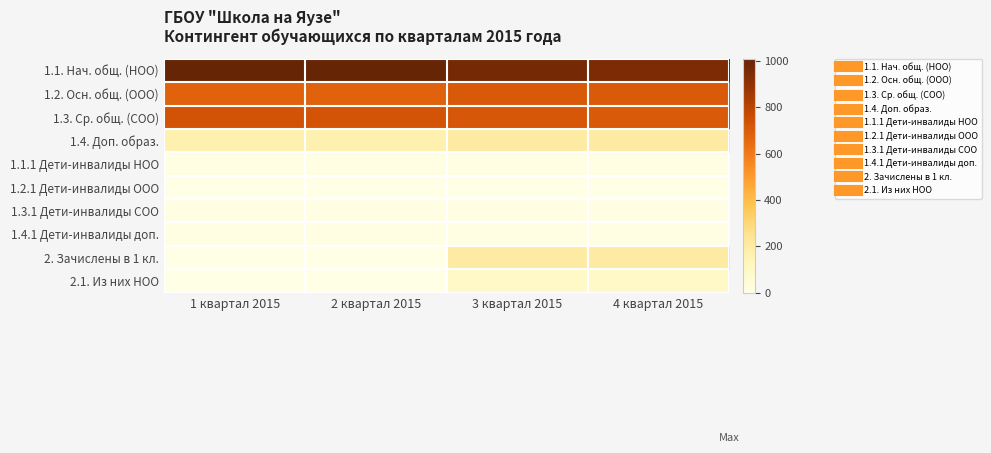

Which series has the largest range (max minus min)?

2. Зачислены в 1 кл.